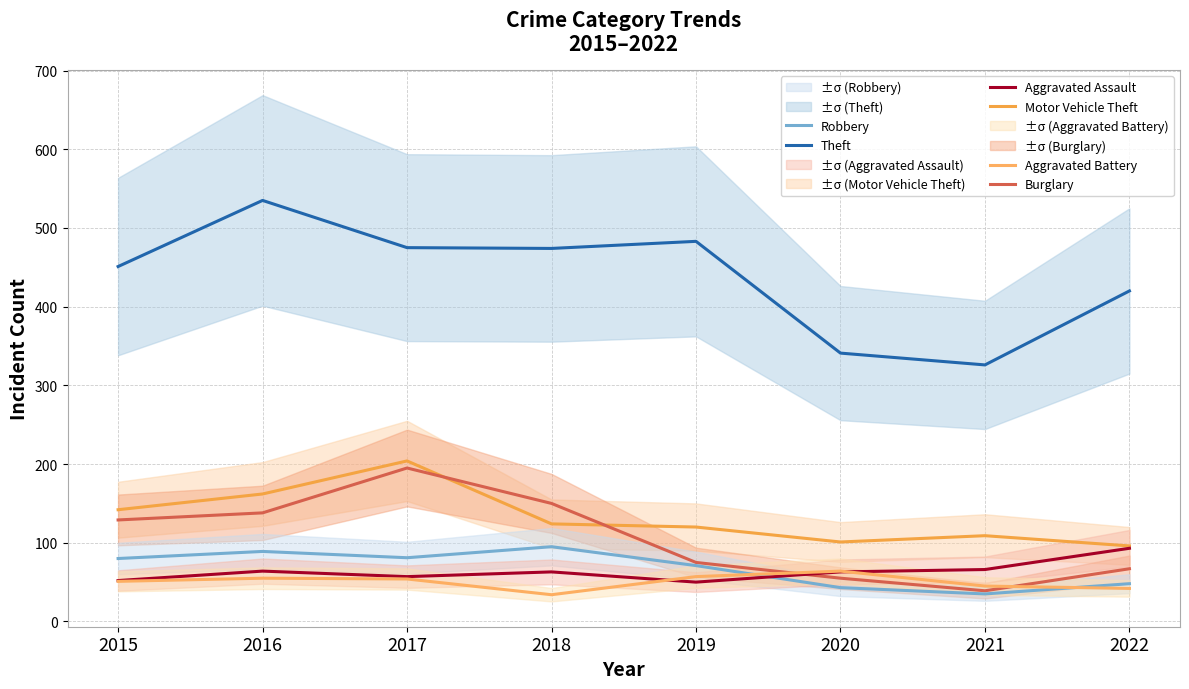

The Robbery series shows 27 at 2016. True or false?

False